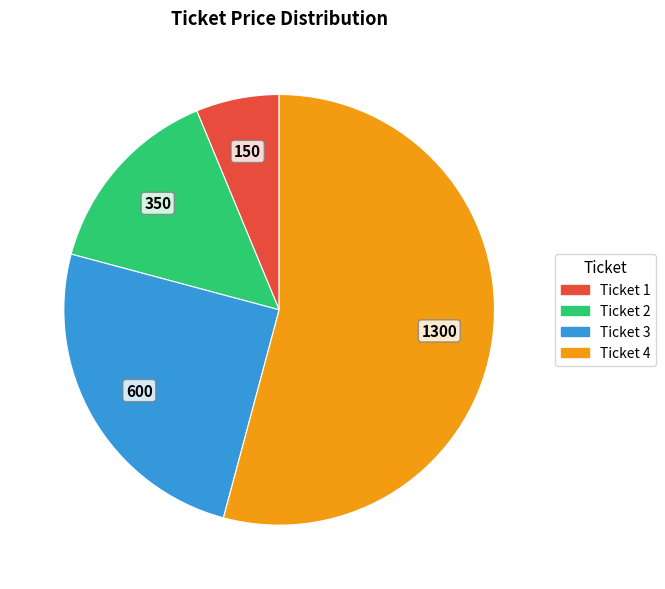

Is it true that Ticket 4 is 60% of the pie?

False